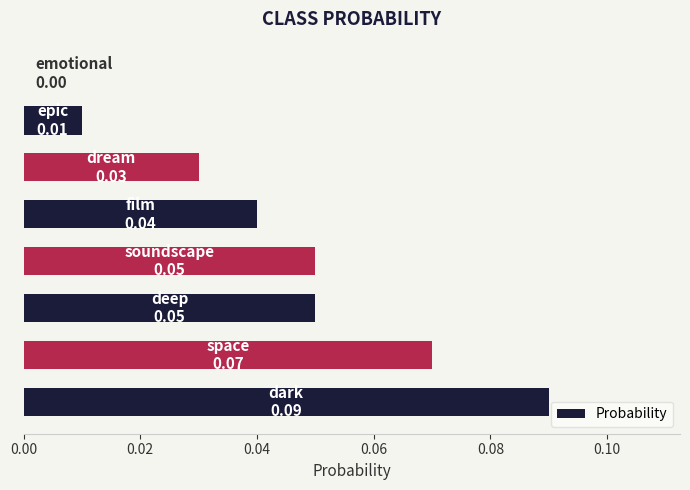

What is the sum of all values?

0.3